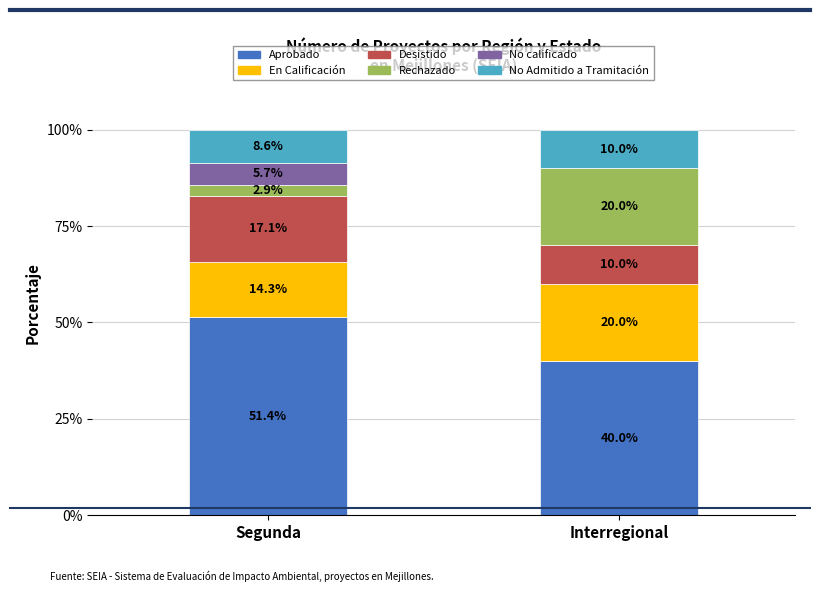

Where is Aprobado nearest to the value 45?

Interregional